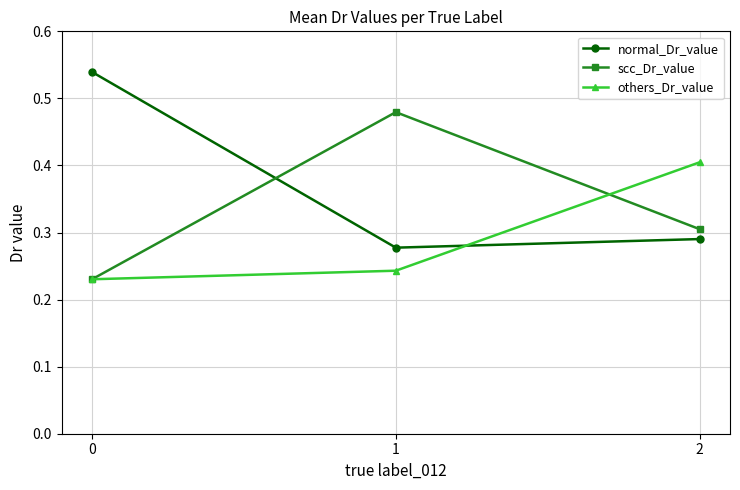

Is the value of others_Dr_value at 1 greater than the value of scc_Dr_value at 2?

No